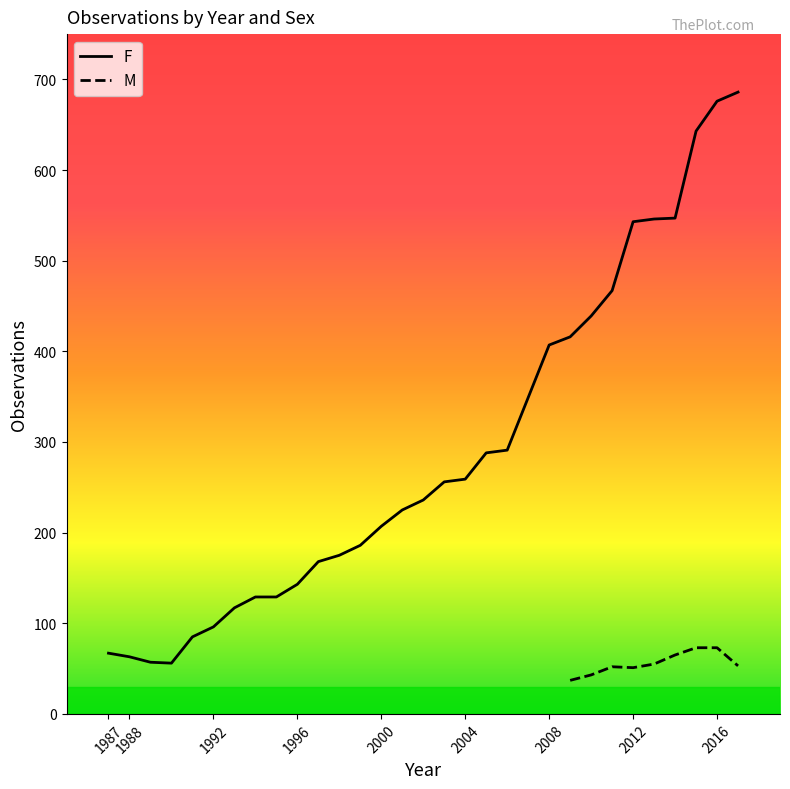

What is the label of the 1st point from the left?

1987